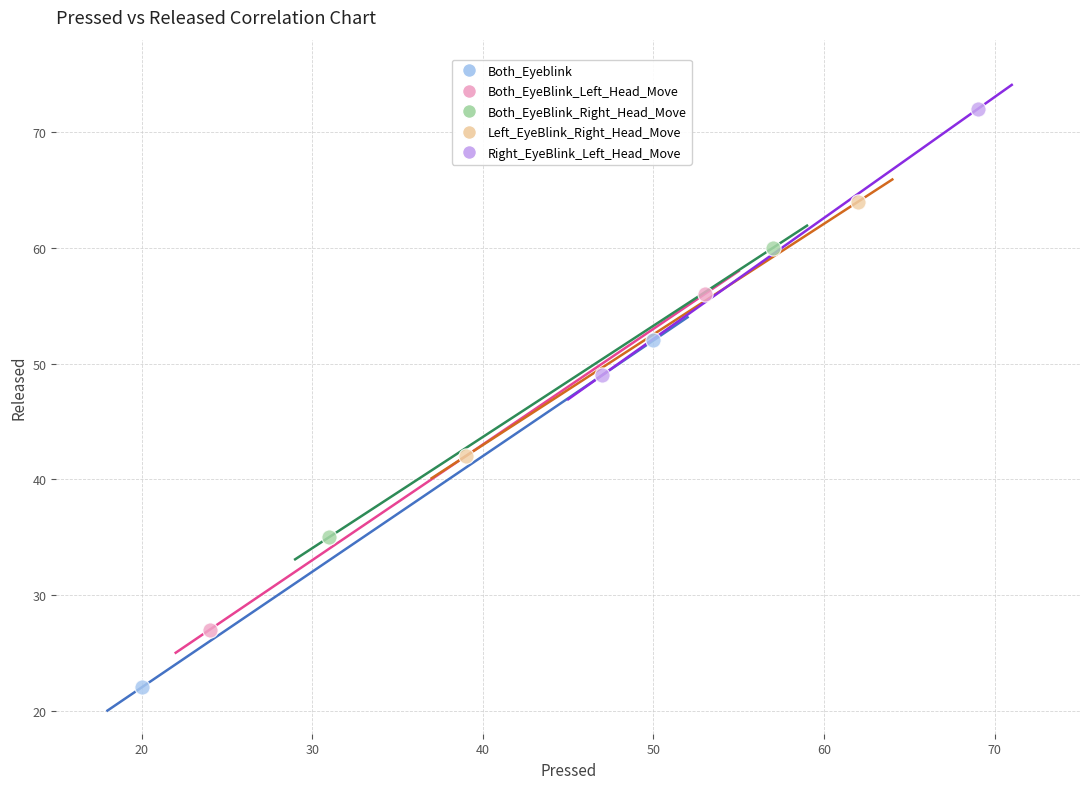

What are all the series names shown in the legend?

Both_Eyeblink, Both_EyeBlink_Left_Head_Move, Both_EyeBlink_Right_Head_Move, Left_EyeBlink_Right_Head_Move, Right_EyeBlink_Left_Head_Move